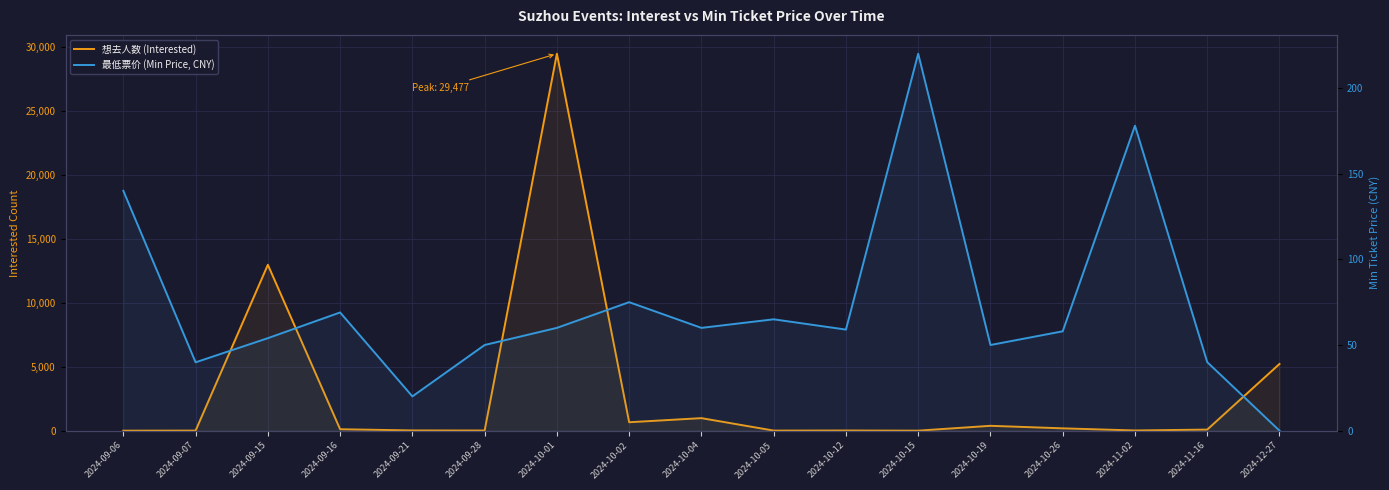

Reading right to left, extract all data points from this chart.

想去人数 (Interested): 2024-12-27=5219.0	2024-11-16=86.0	2024-11-02=16.0	2024-10-26=183.0	2024-10-19=381.0	2024-10-15=2.0	2024-10-12=14.0	2024-10-05=7.0	2024-10-04=981.0	2024-10-02=660.0	2024-10-01=29477.0	2024-09-28=13.0	2024-09-21=20.0	2024-09-16=113.0	2024-09-15=12974.0	2024-09-07=7.0	2024-09-06=1.0
最低票价 (Min Price, CNY): 2024-12-27=0.0	2024-11-16=40.0	2024-11-02=178.0	2024-10-26=58.0	2024-10-19=50.0	2024-10-15=220.0	2024-10-12=59.0	2024-10-05=65.0	2024-10-04=60.0	2024-10-02=75.0	2024-10-01=60.0	2024-09-28=50.0	2024-09-21=20.0	2024-09-16=69.0	2024-09-15=54.0	2024-09-07=39.9	2024-09-06=140.0